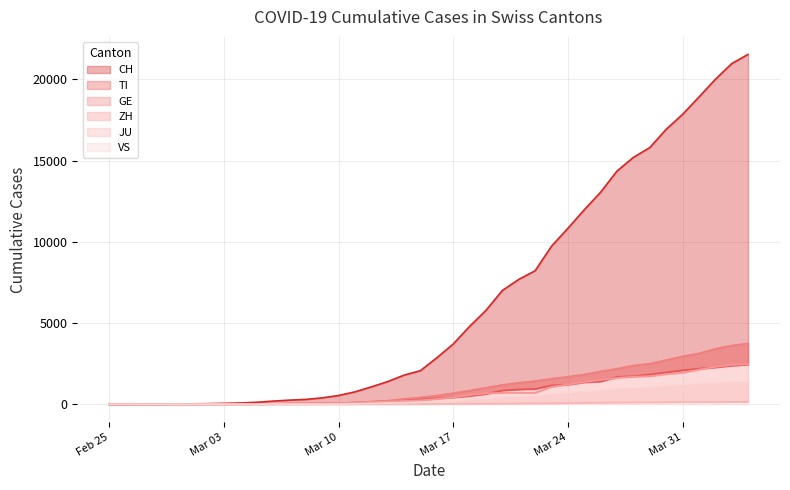

At which label does VS first exceed 172?

Mar 17